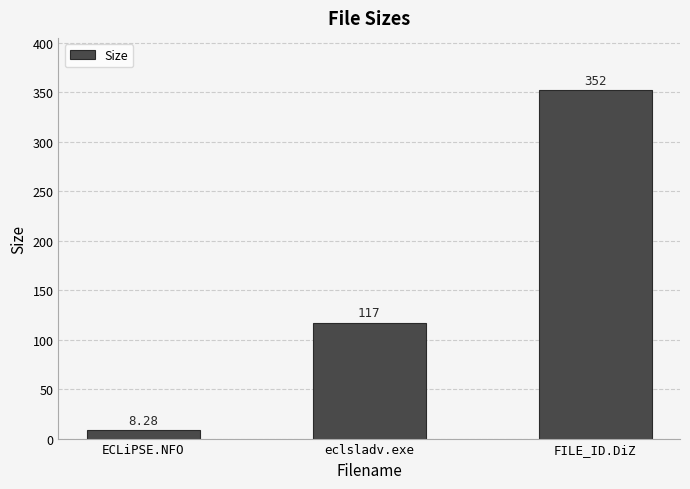

What is the change in value from eclsladv.exe to FILE_ID.DiZ?

+235.0